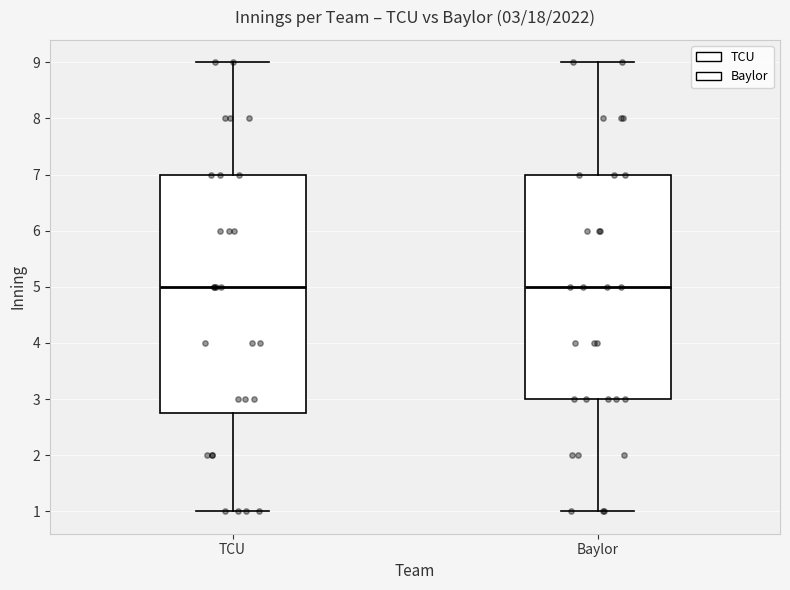

Comparing the boxes themselves (not the whiskers), which one is the tallest?

TCU